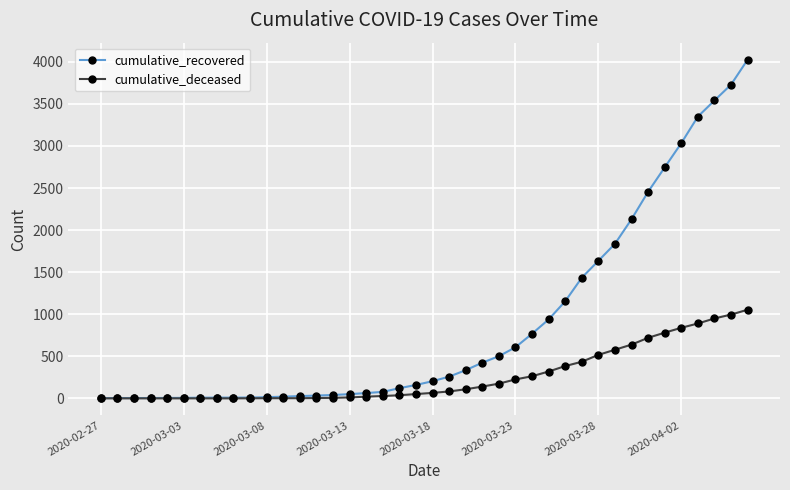

What are all the series names shown in the legend?

cumulative_recovered, cumulative_deceased